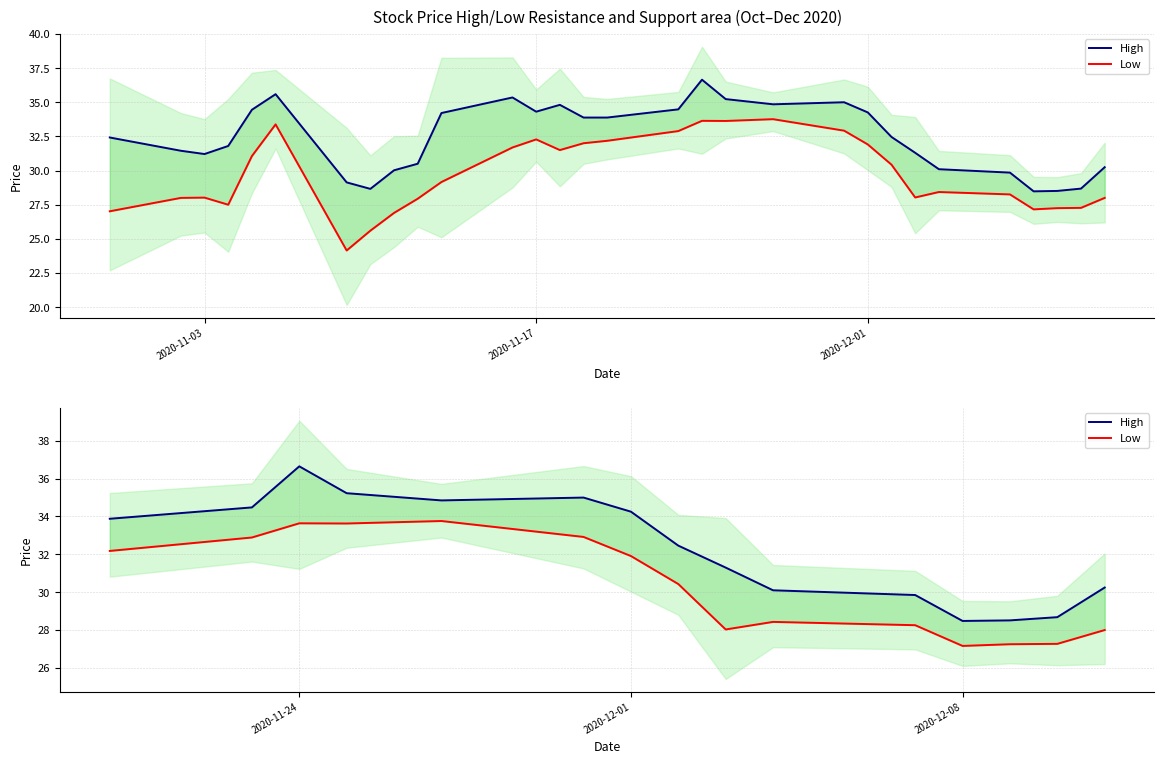

True or false: Low and High cross at least once.

False